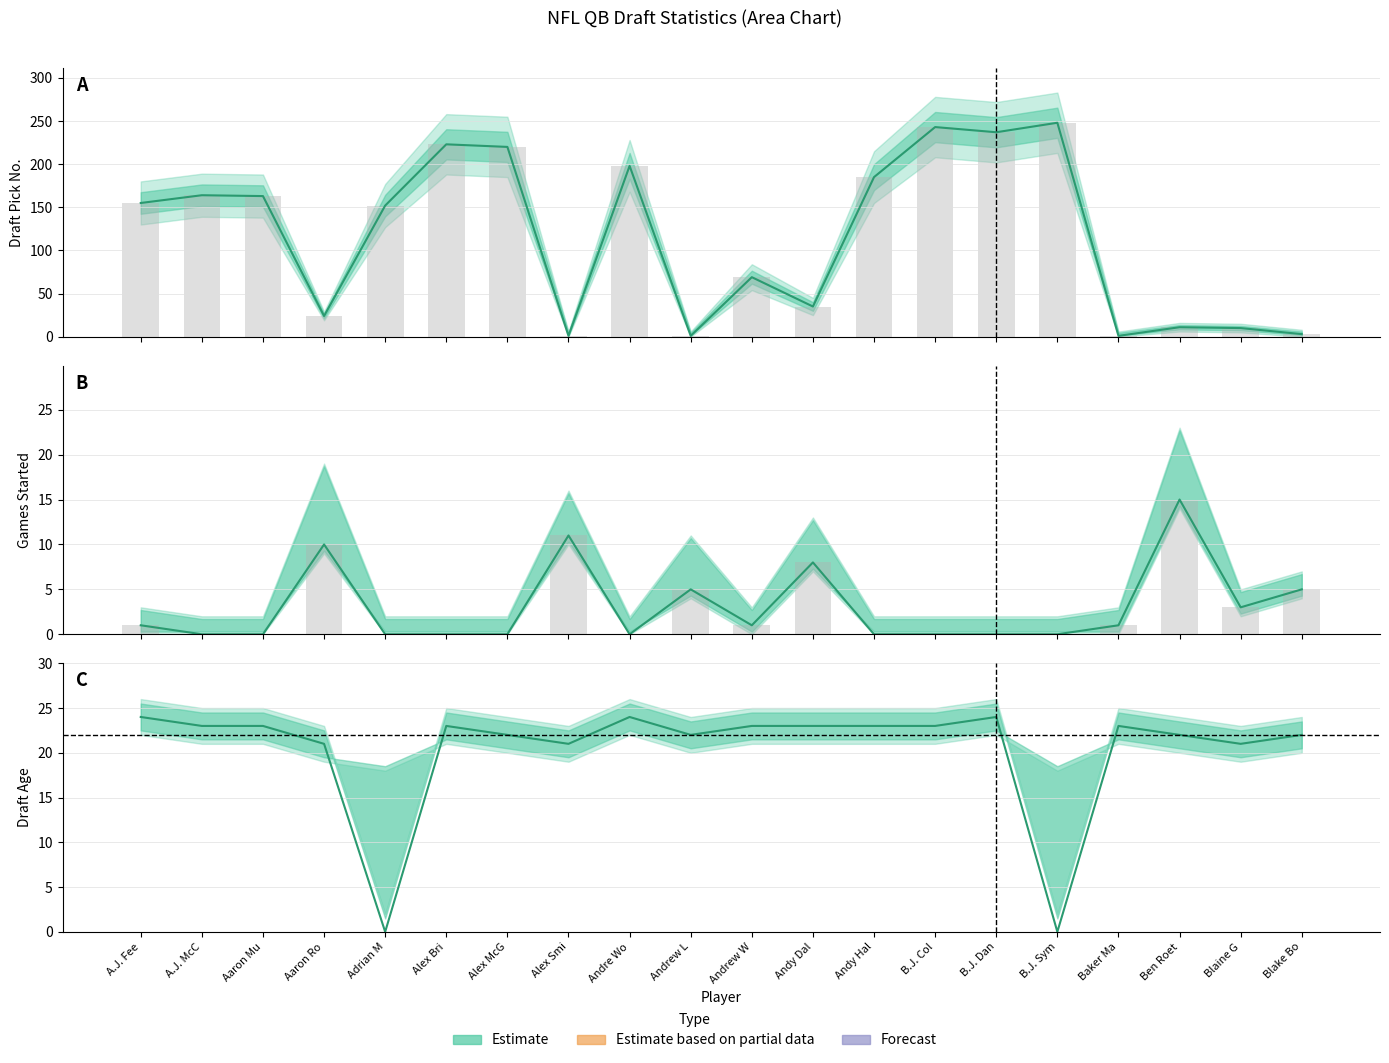

How many data points does each series have?

20